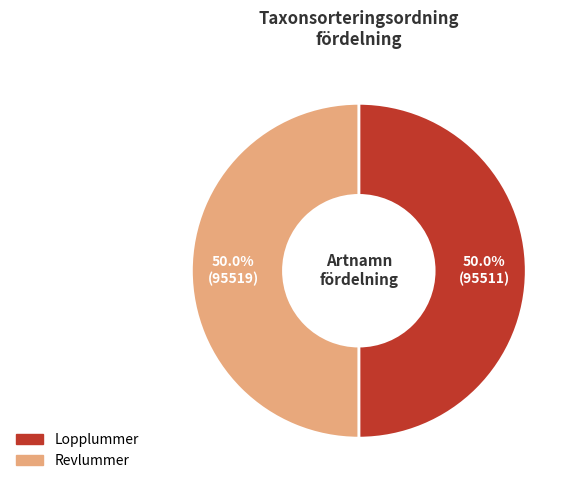

Approximately how many times larger is the value at Revlummer compared to Lopplummer?

1.0